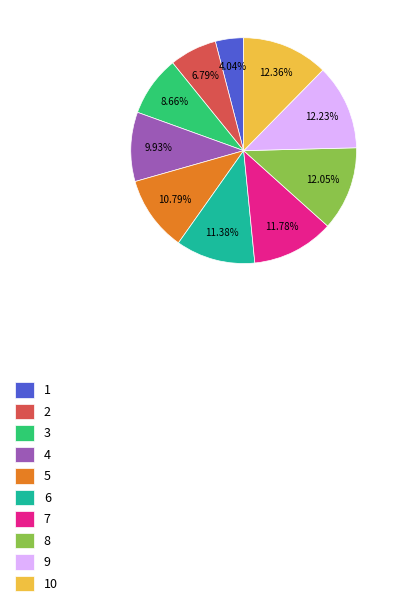

True or false: 8 accounts for 18% of the total.

False